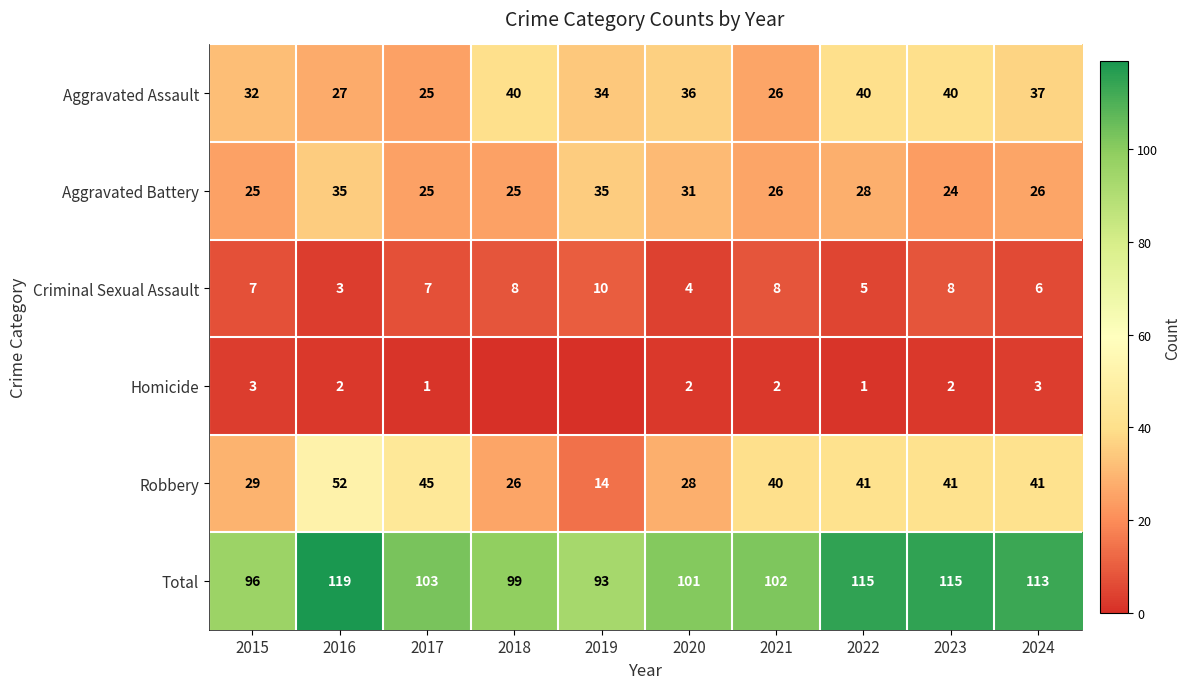

How many values in the Criminal Sexual Assault series exceed 7?

4